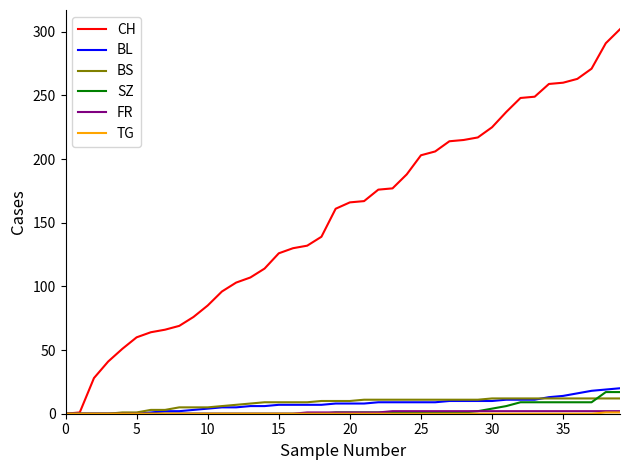

Which series has the widest spread of values?

CH